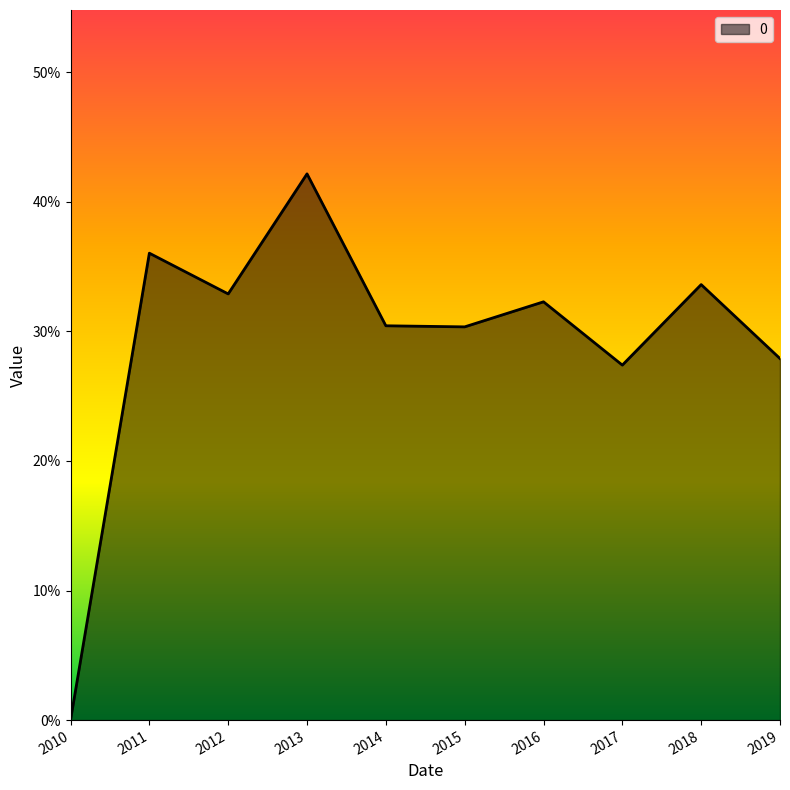

Is this an area chart (filled region under the line)?

Yes